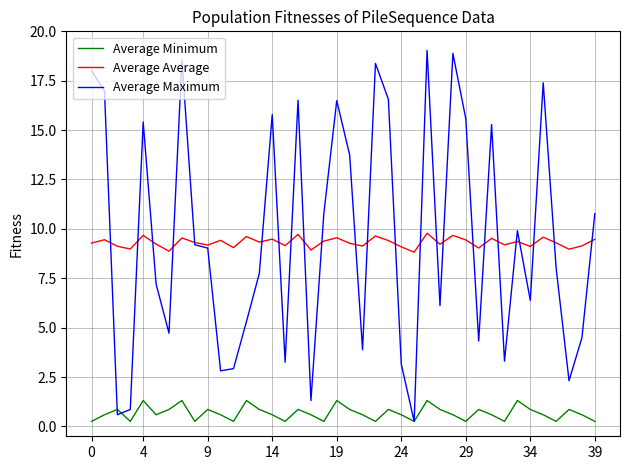

Rank the series by their maximum value, from highest to lowest.

Average Maximum, Average Average, Average Minimum